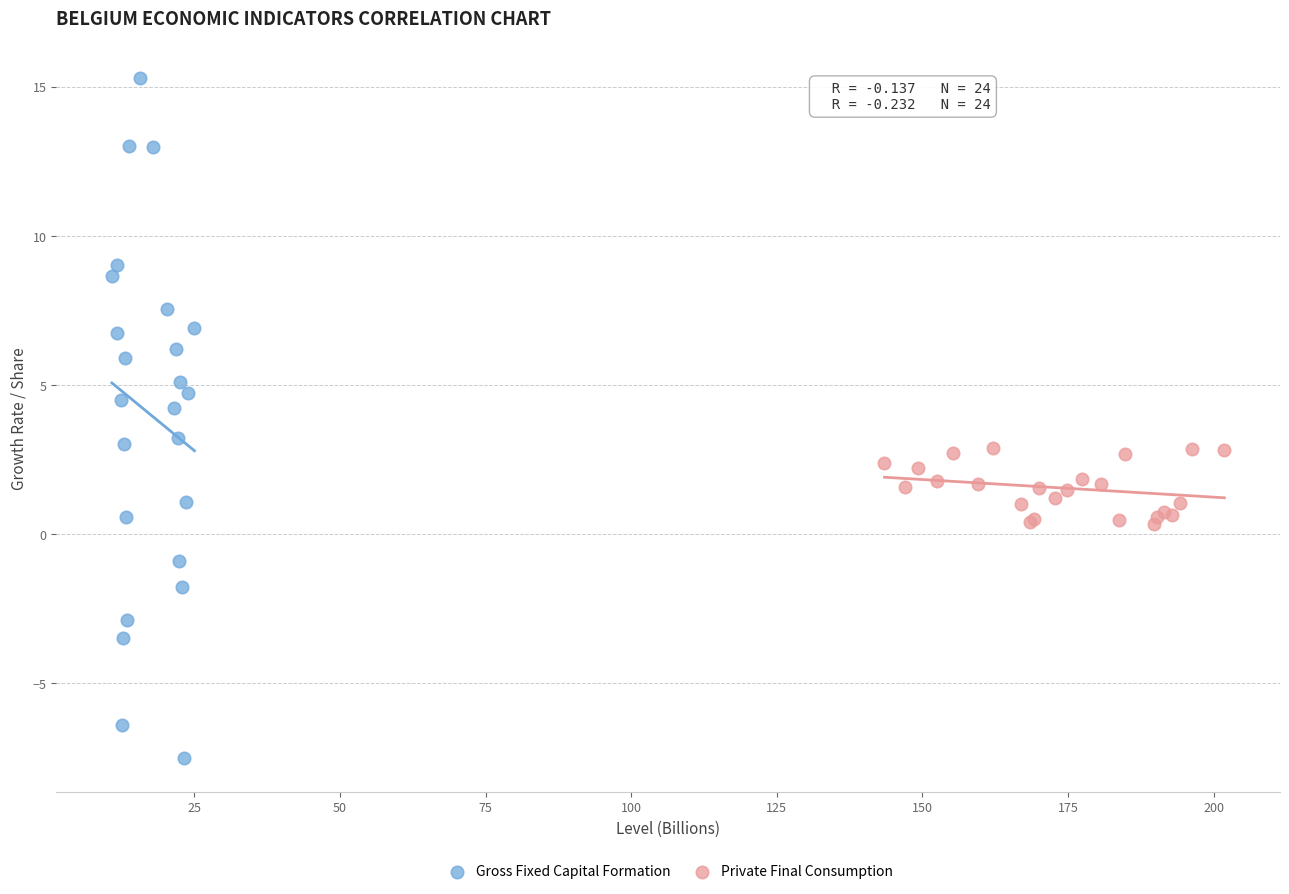

What are all the series names shown in the legend?

Gross Fixed Capital Formation, Private Final Consumption